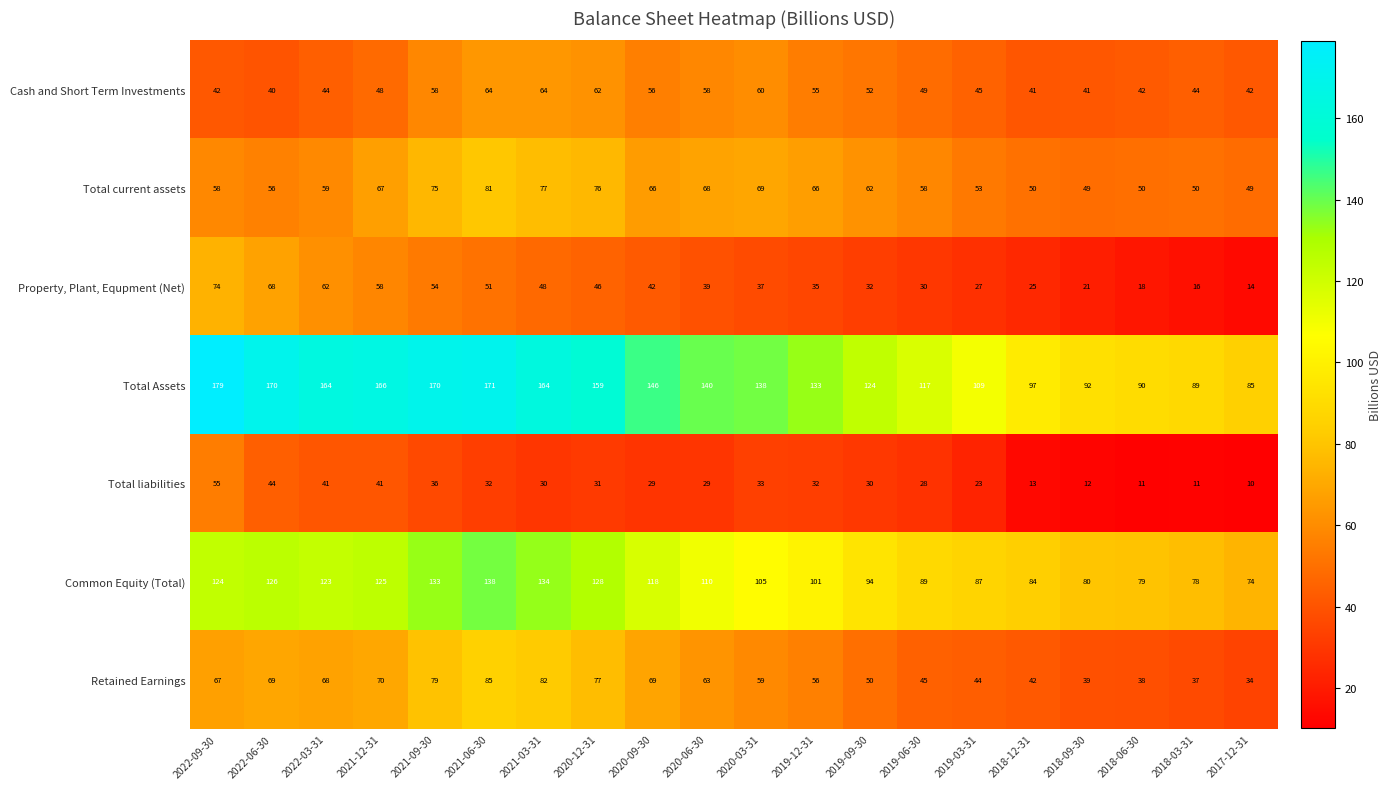

What is the maximum value shown in the chart?

179